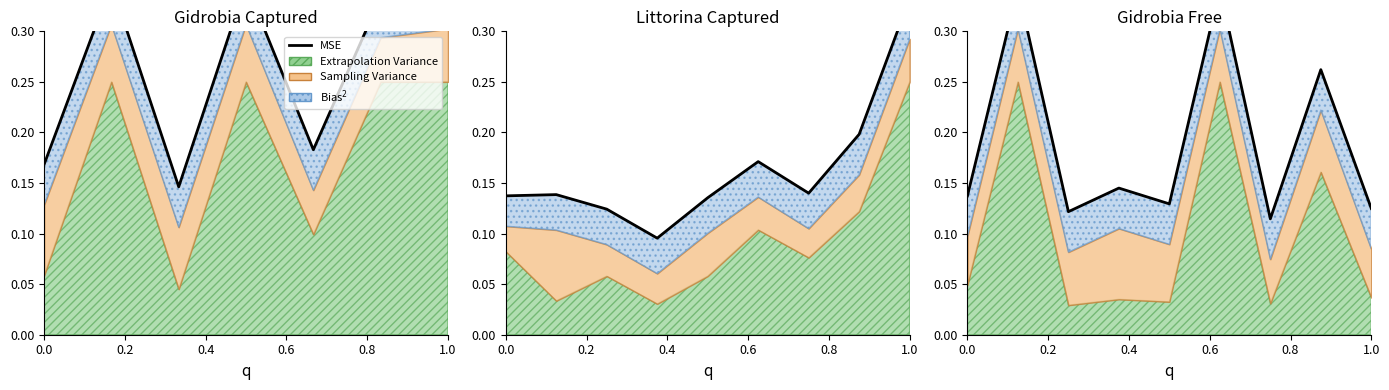

Is it true that the value at 1.0 is 0.6?

False